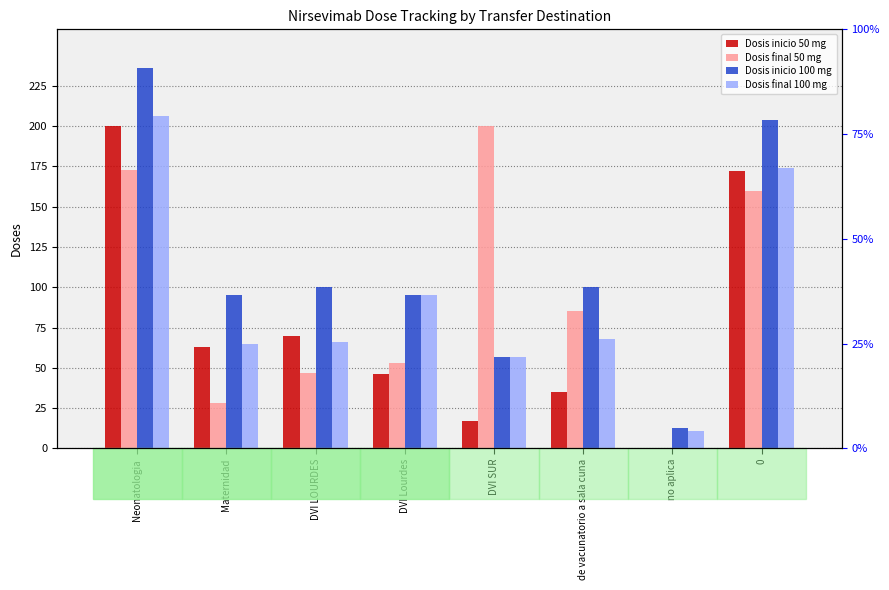

What is the difference between the Dosis inicio 100 mg values at DVI SUR and Neonatologia?

179